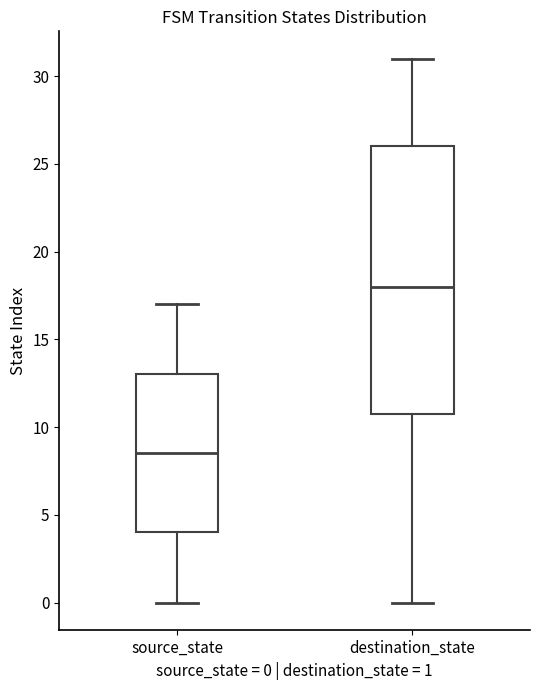

Which box has the highest median line?

destination_state